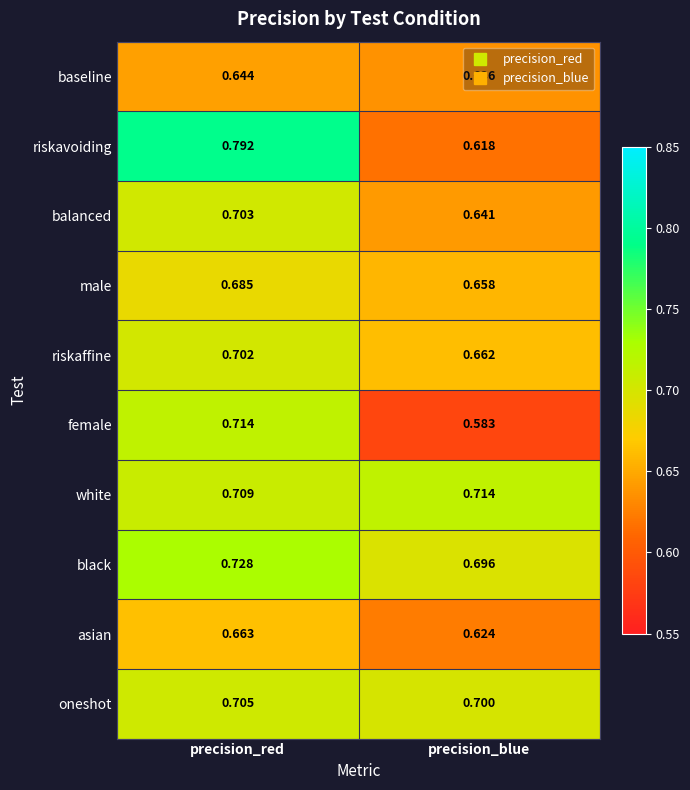

Which category has the highest value across all series?

precision_red